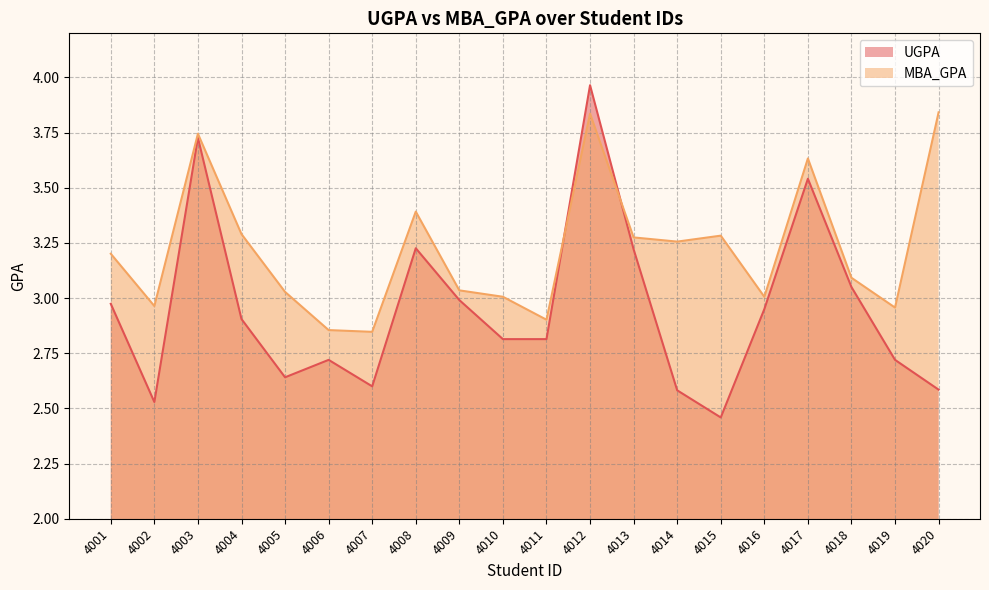

What is the difference between the highest and lowest values at 4016?

0.1